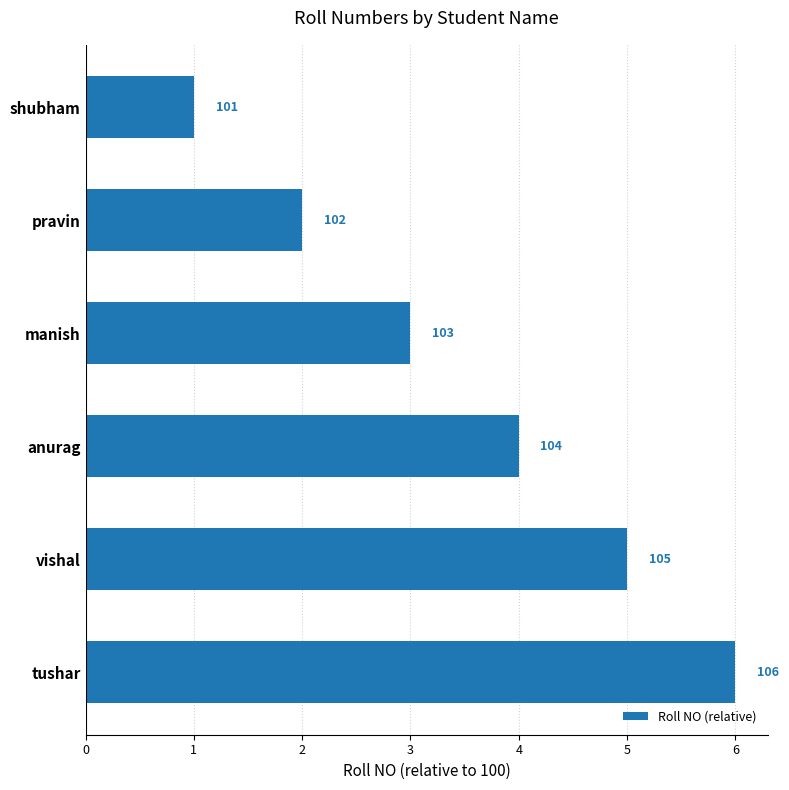

Does the chart contain any negative values?

No